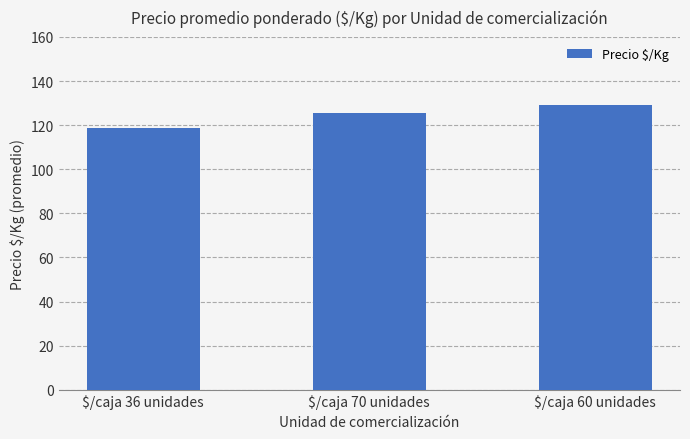

Reading left to right, extract all data points from this chart.

$/caja 36 unidades=118.6	$/caja 70 unidades=125.5	$/caja 60 unidades=129.0